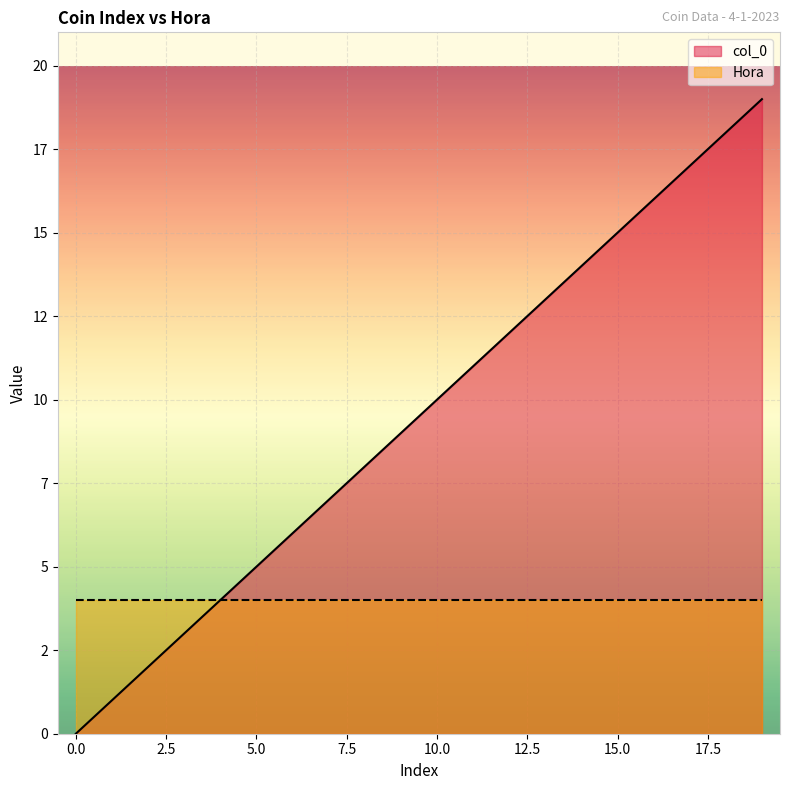

Reading left to right, list all the values displayed in this chart.

0	1	2	3	4	5	6	7	8	9	10	11	12	13	14	15	16	17	18	19